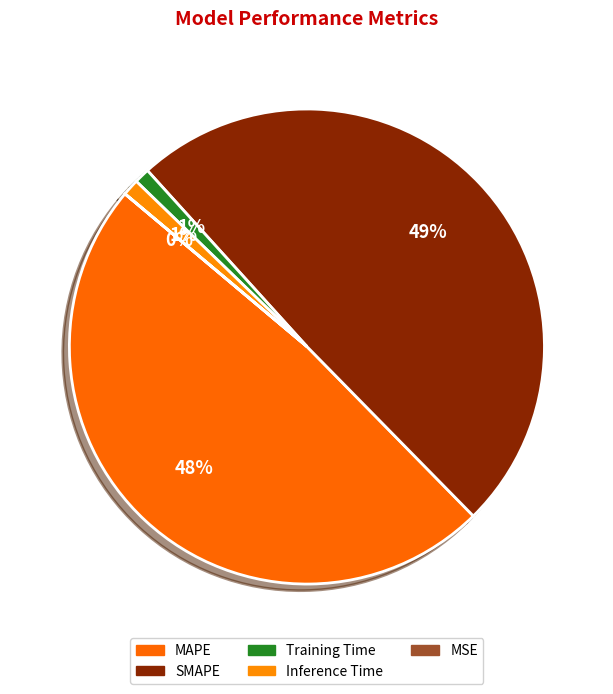

How many segments does this pie chart have?

5